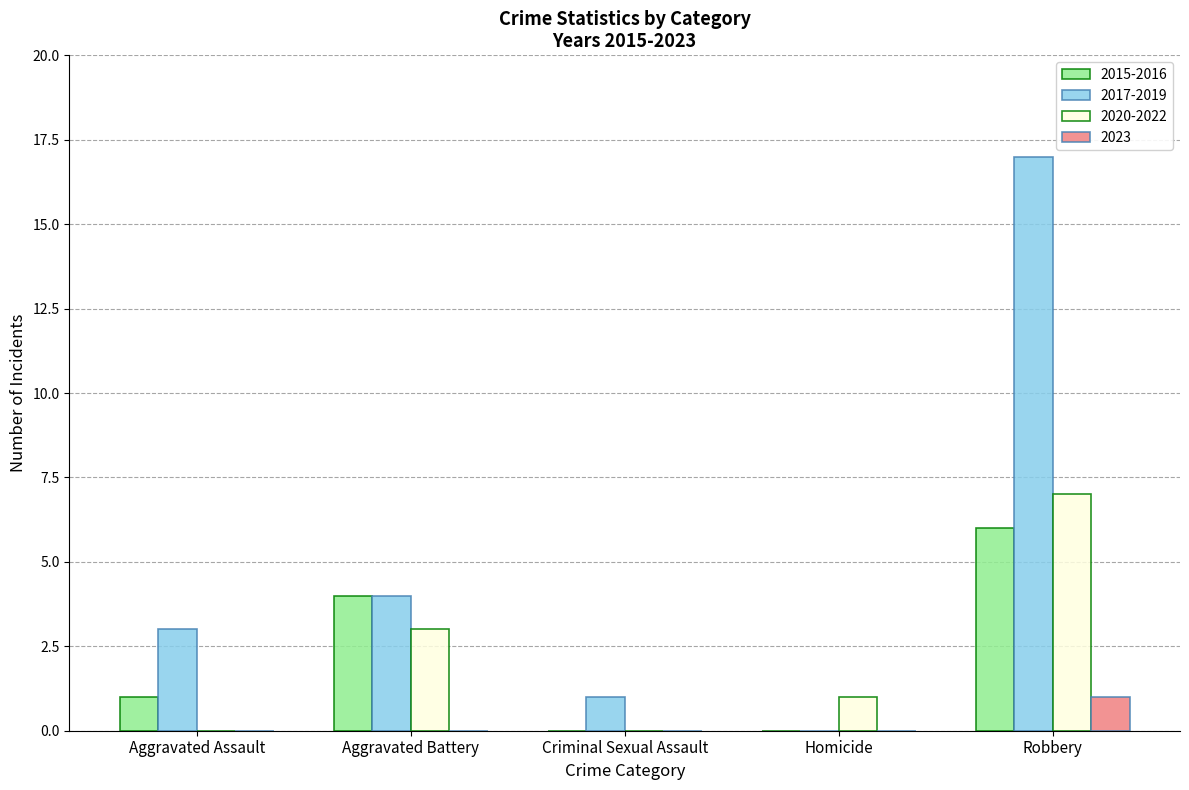

What is the greatest value displayed?

17